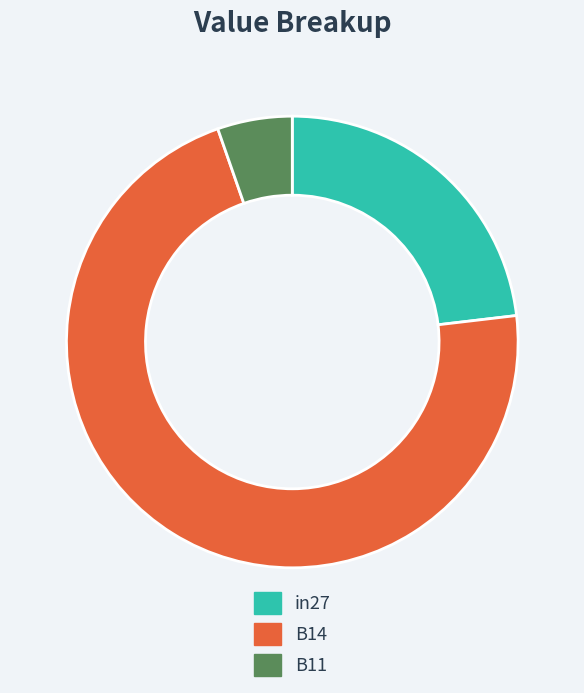

Does in27 represent more than half of the total?

No